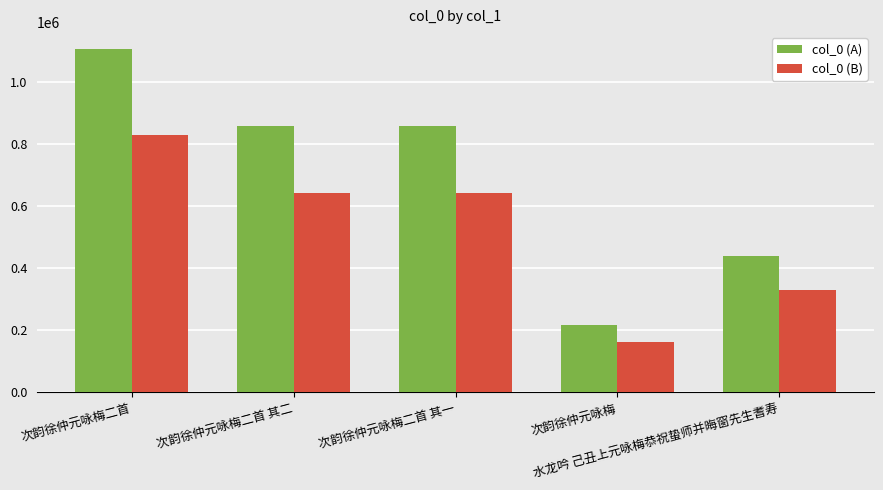

What is the spread (max minus min) of values at 次韵徐仲元咏梅二首 其一?

214691